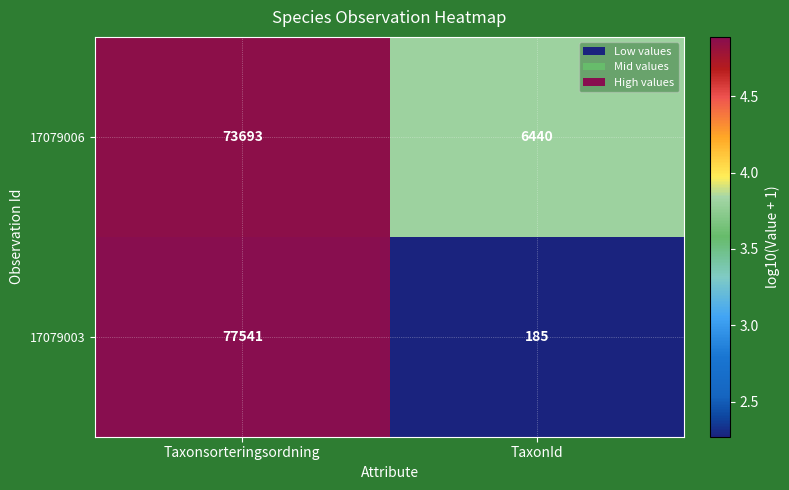

At which category is the sum across all series the highest?

Taxonsorteringsordning